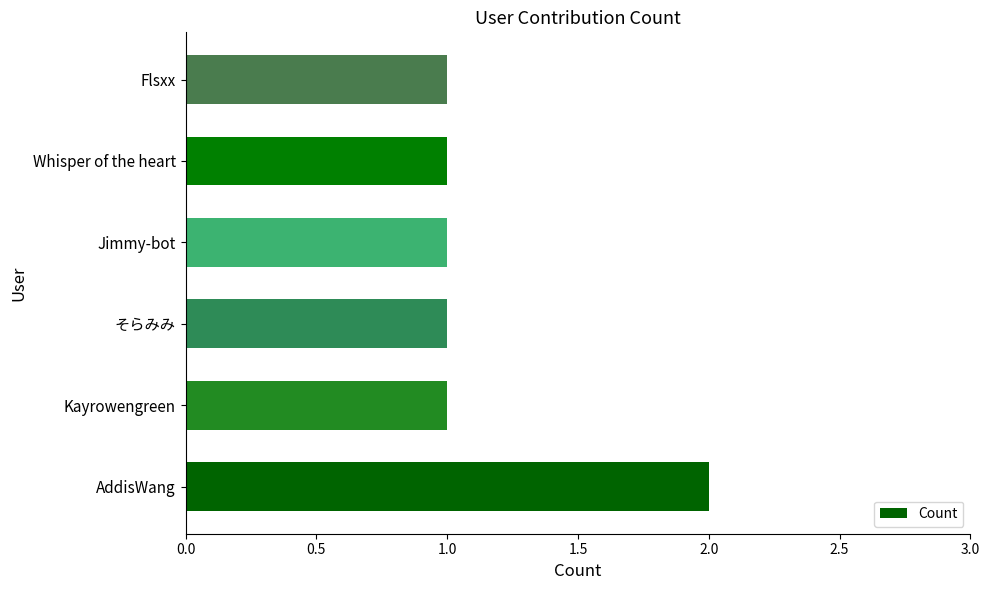

Which has a higher value, AddisWang or Jimmy-bot?

AddisWang